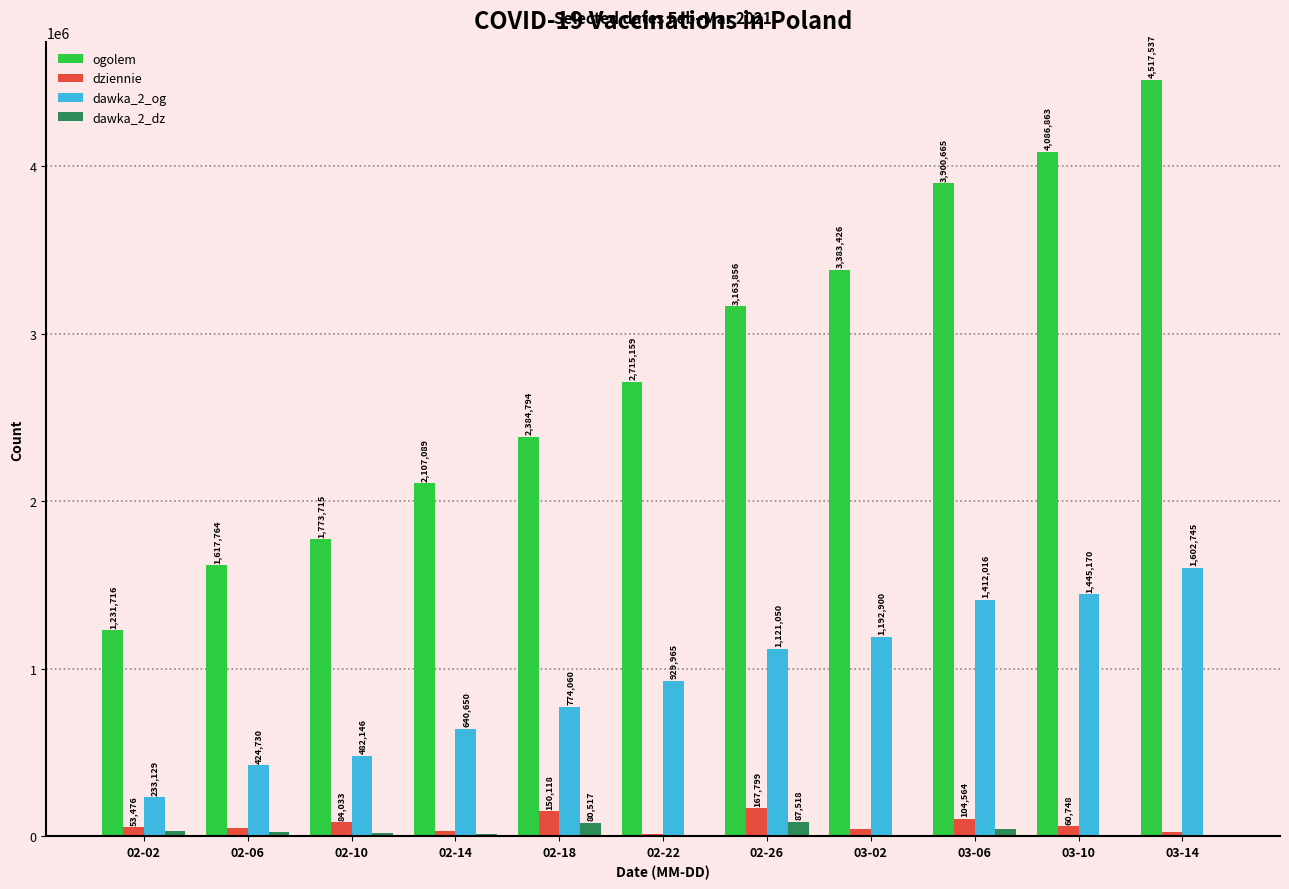

At which category does the chart reach its peak across all series?

03-14